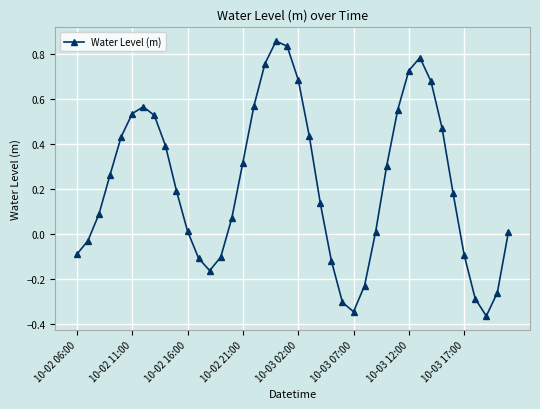

How many interior local valleys (lower than both neighbors) does the data have?

3